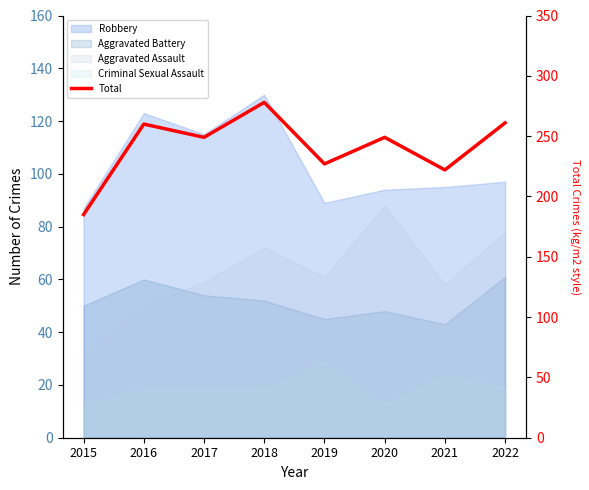

The value at 2017 is 133. True or false?

False